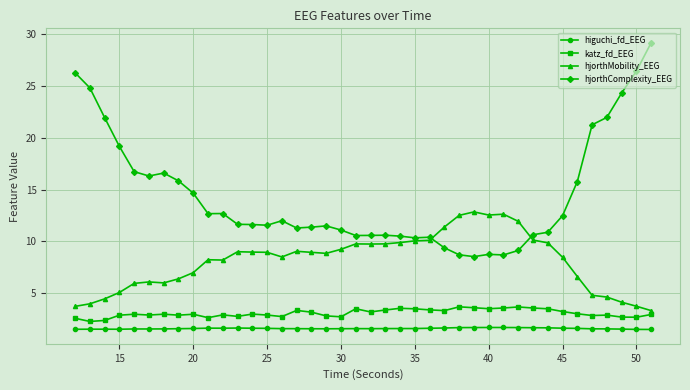

What are all the series names shown in the legend?

higuchi_fd_EEG, katz_fd_EEG, hjorthMobility_EEG, hjorthComplexity_EEG